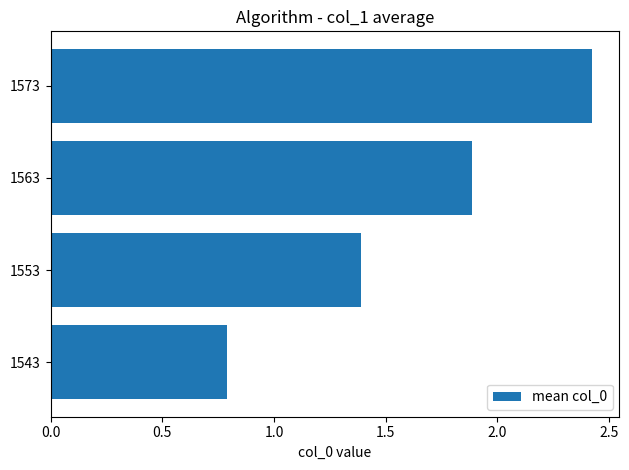

What is the sum of the values at 1543 and 1553?

2.2